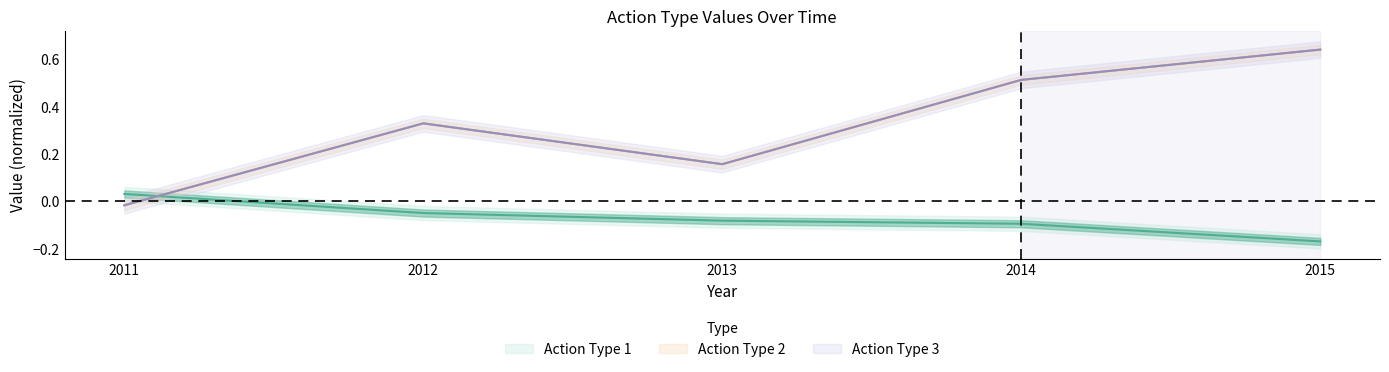

Which series ends up on top after the final intersection of Action Type 3 and Action Type 1?

Action Type 3